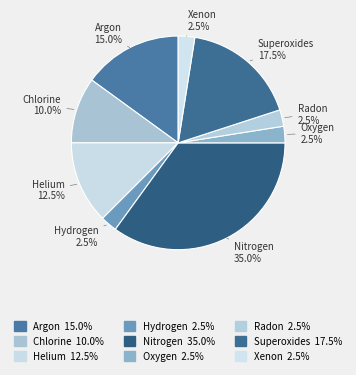

Do Chlorine and Nitrogen together represent more than half of the pie?

No